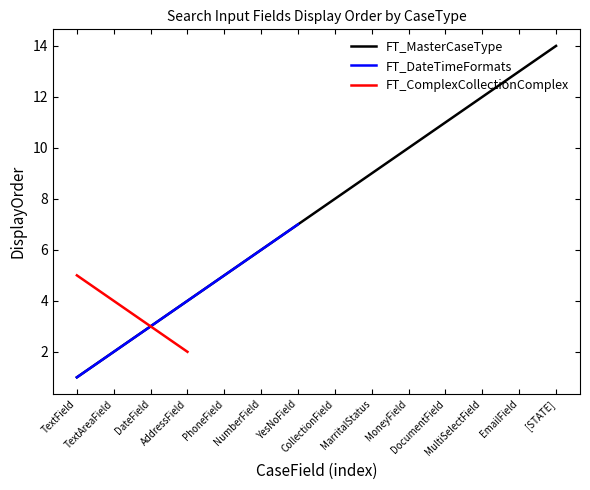

True or false: FT_DateTimeFormats and FT_ComplexCollectionComplex intersect in this chart.

False